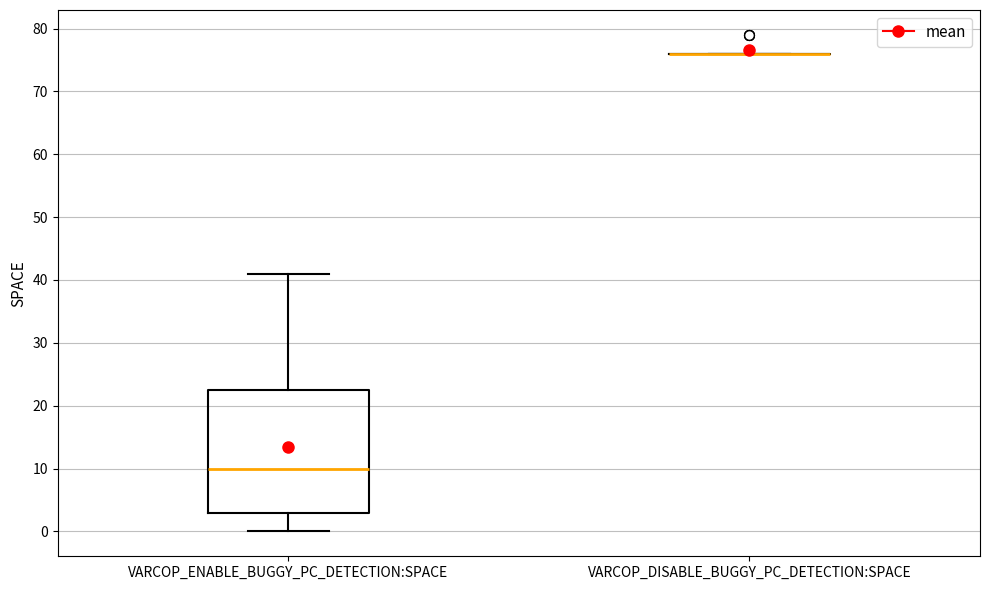

Reading left to right, read every box against the y-axis: the position of its median line, the range the box covers, and the ends of its whiskers. The values are not printed on the chart, so give them approximately, as read against the axis.

VARCOP_ENABLE_BUGGY_PC_DETECTION:SPACE: median 10, box 3 to 23, whiskers 0 to 41
VARCOP_DISABLE_BUGGY_PC_DETECTION:SPACE: box collapsed to a line at 76, whiskers 76 to 76